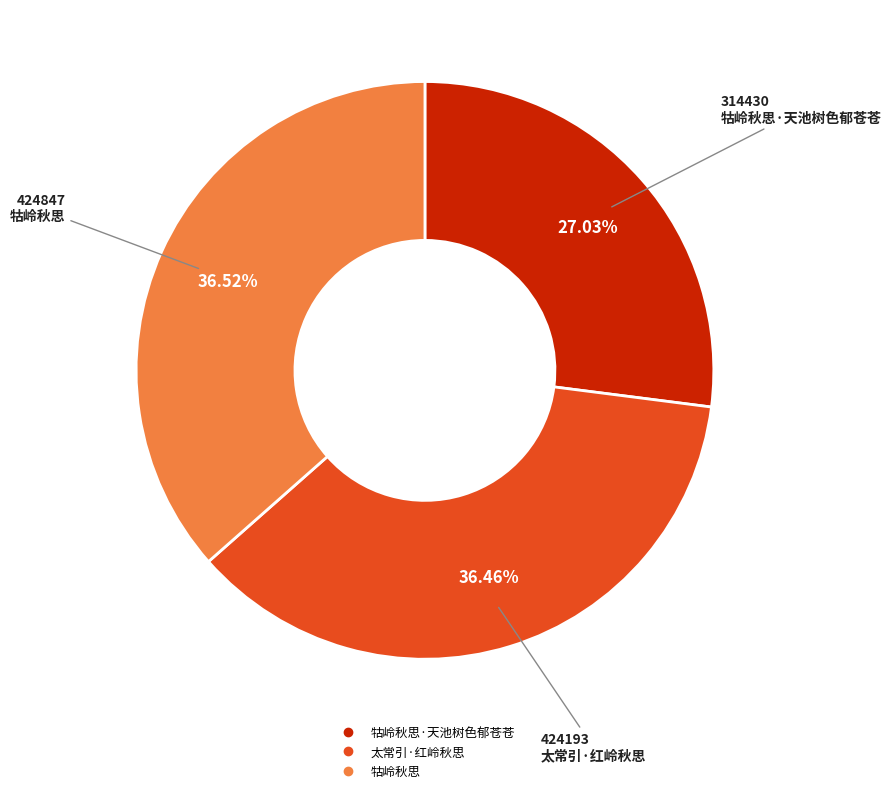

Does any single category account for the majority?

No